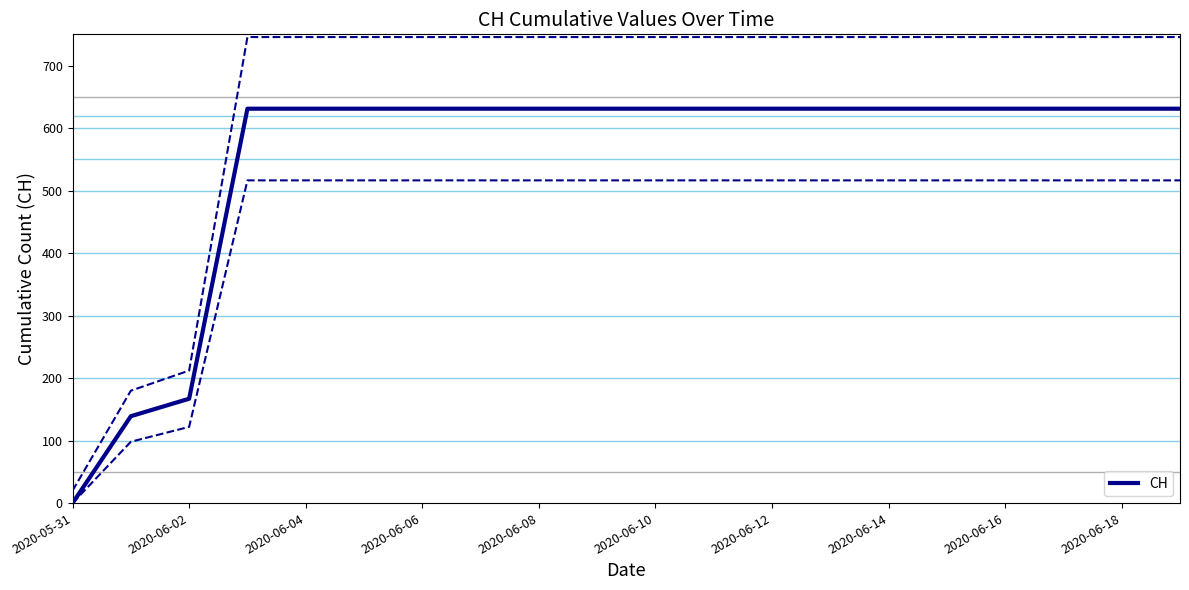

Is it true that the value at 2020-06-18 is 631?

True